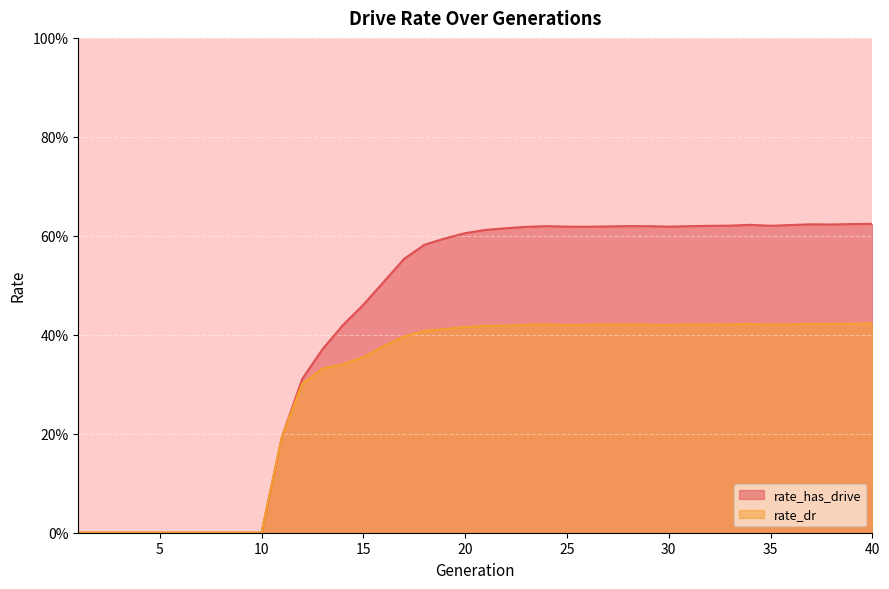

Reading right to left, list all the values displayed in this chart.

rate_has_drive_line: 0.6	0.6	0.6	0.6	0.6	0.6	0.6	0.6	0.6	0.6	0.6	0.6	0.6	0.6	0.6	0.6	0.6	0.6	0.6	0.6	0.6	0.6	0.6	0.6	0.5	0.5	0.4	0.4	0.3	0.2	0.0	0.0	0.0	0.0	0.0	0.0	0.0	0.0	0.0	0.0
rate_dr_line: 0.4	0.4	0.4	0.4	0.4	0.4	0.4	0.4	0.4	0.4	0.4	0.4	0.4	0.4	0.4	0.4	0.4	0.4	0.4	0.4	0.4	0.4	0.4	0.4	0.4	0.4	0.3	0.3	0.3	0.2	0.0	0.0	0.0	0.0	0.0	0.0	0.0	0.0	0.0	0.0